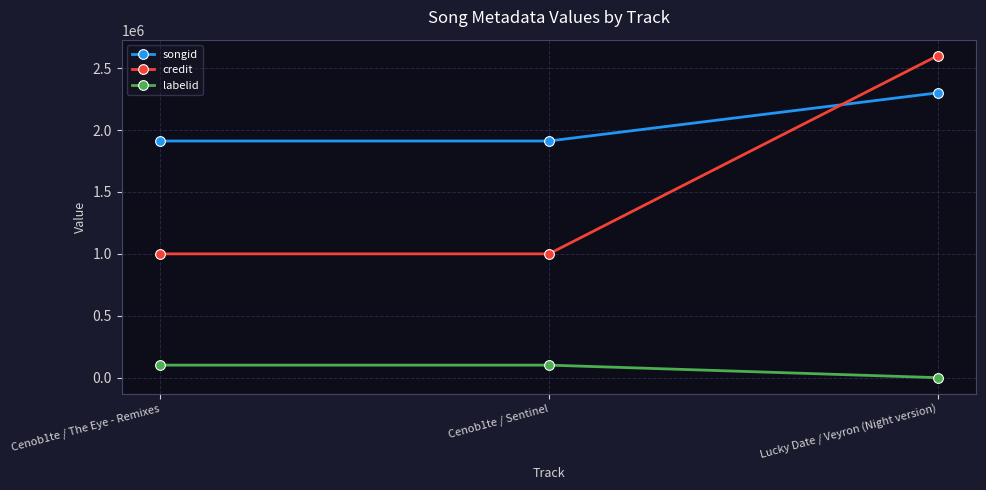

What is the difference between the highest and lowest values at Lucky Date / Veyron (Night version)?

2599934